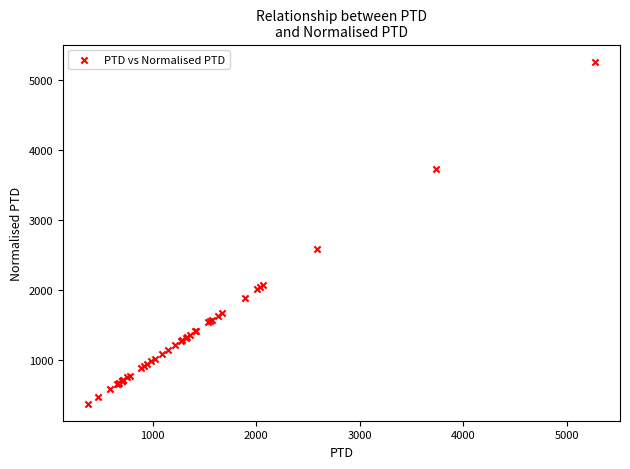

What Y value in the scatter plot is closest to 2823?

2590.1